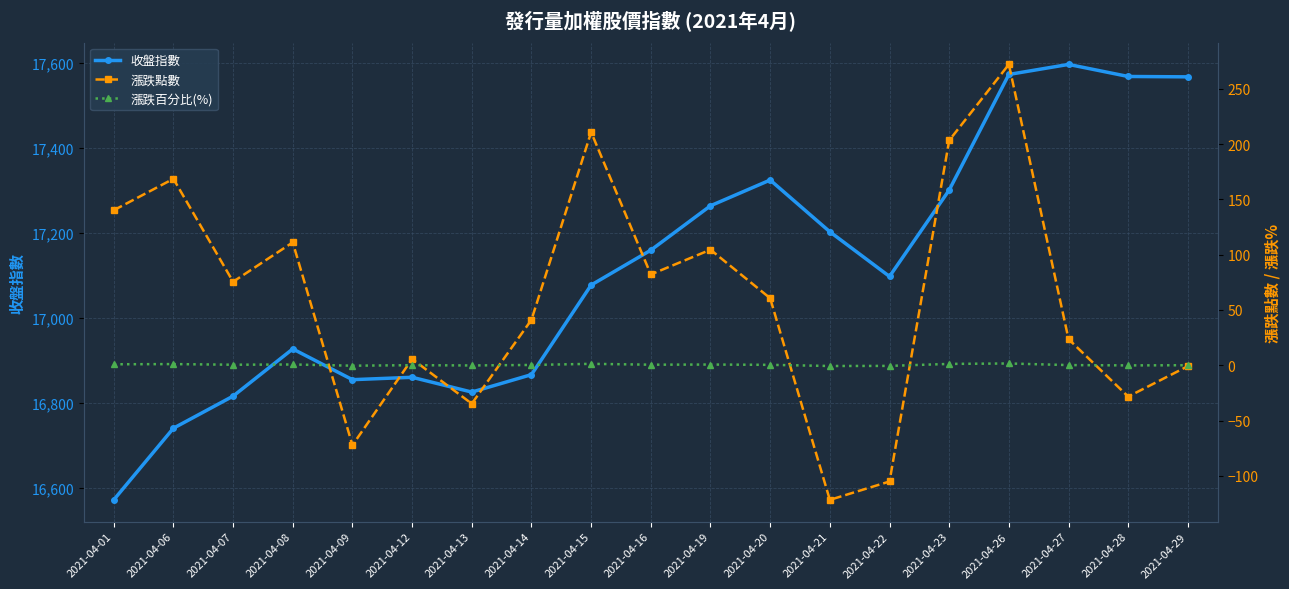

Which series has the largest range (max minus min)?

收盤指數